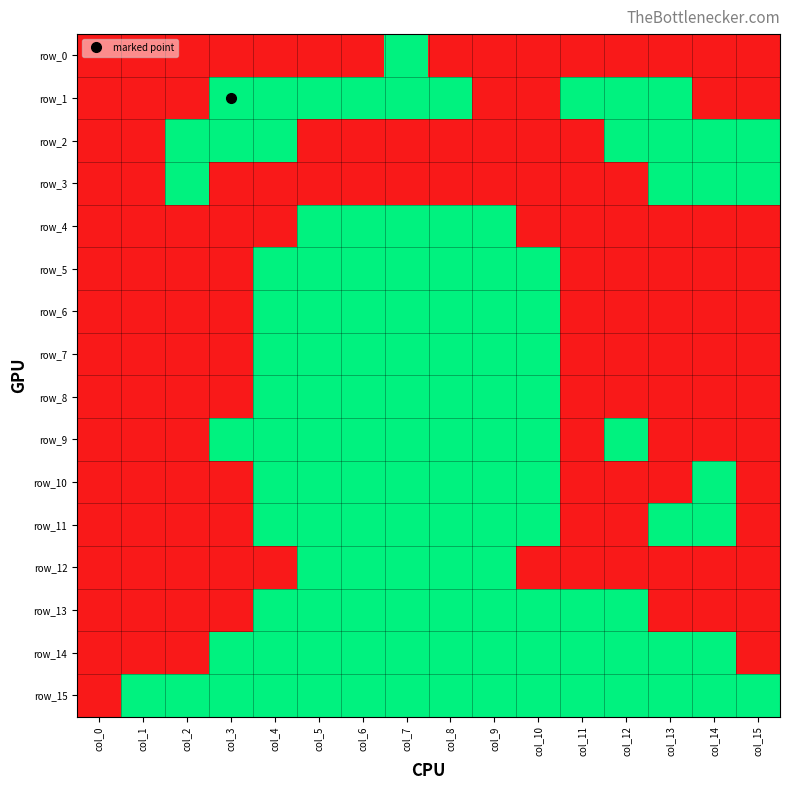

Rank the series at col_5 from highest to lowest value.

row_1, row_4, row_5, row_6, row_7, row_8, row_9, row_10, row_11, row_12, row_13, row_14, row_15, row_0, row_2, row_3